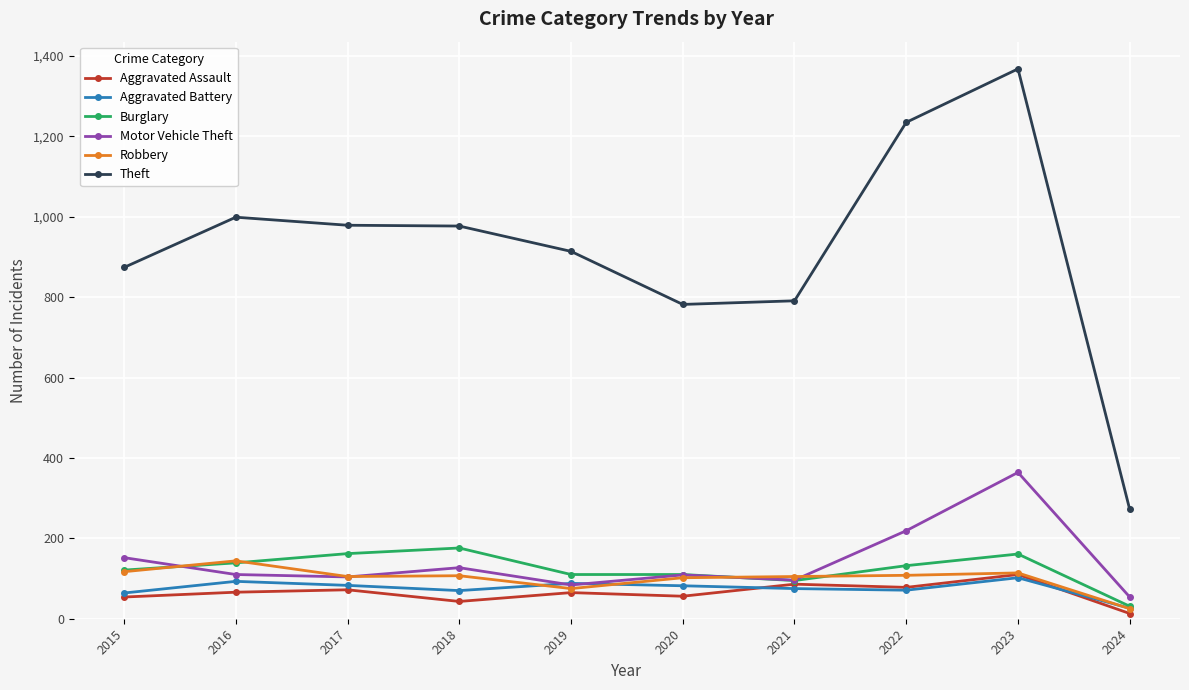

Where does the Burglary series first go above 132?

2016